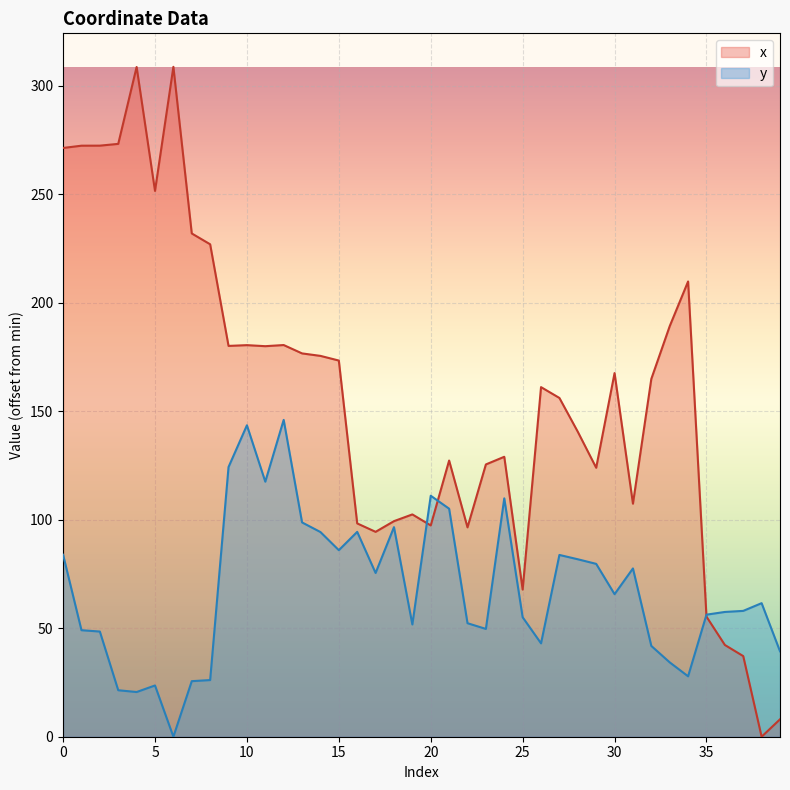

What is the difference between the second highest and second lowest values in the y series?

122.9